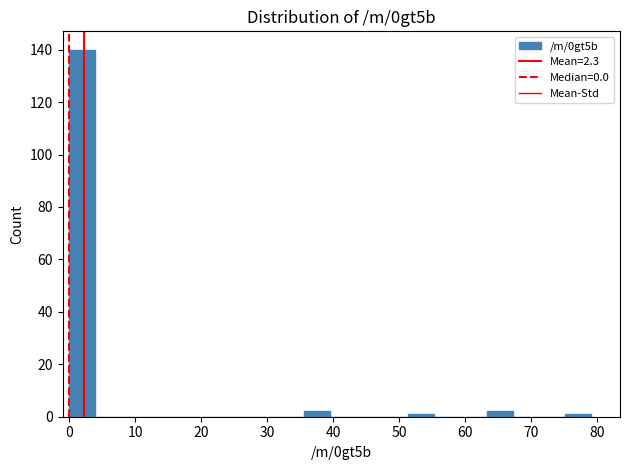

Read against the x-axis, roughly where is the centre of the tallest bar?

2